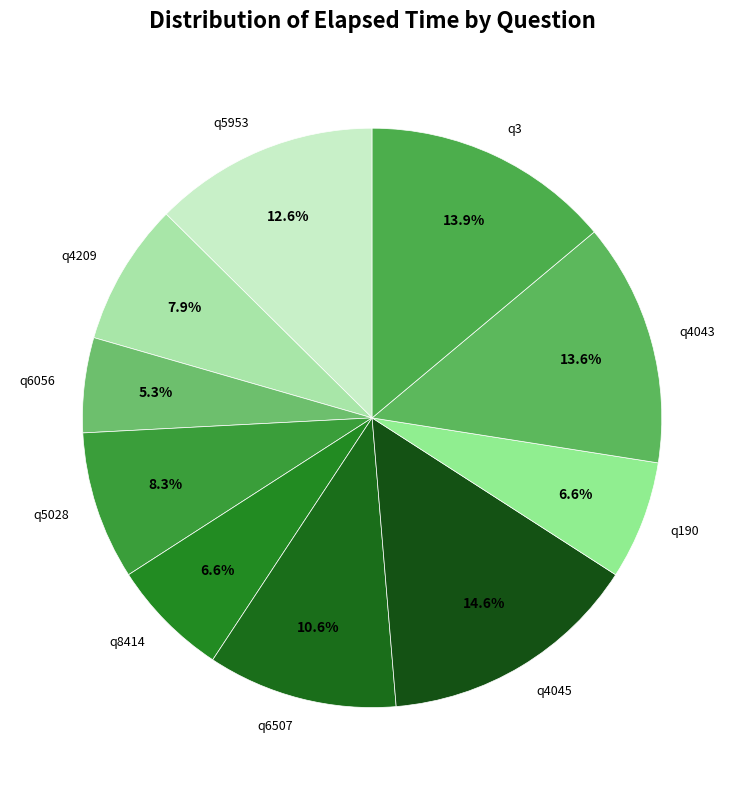

True or false: q5028 accounts for 8% of the total.

True